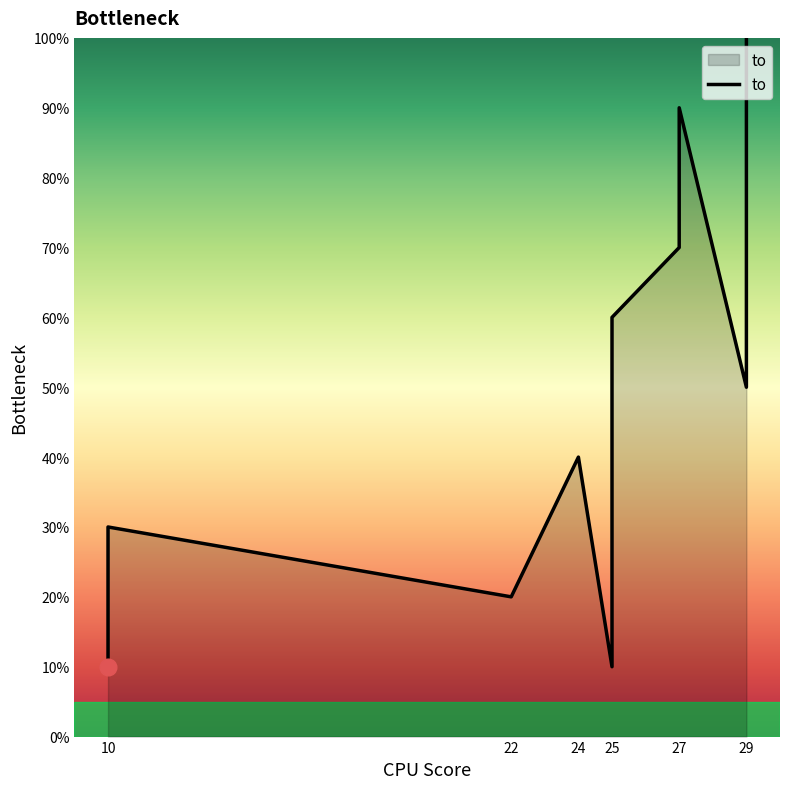

Is it true that the value at 25 is 8?

False